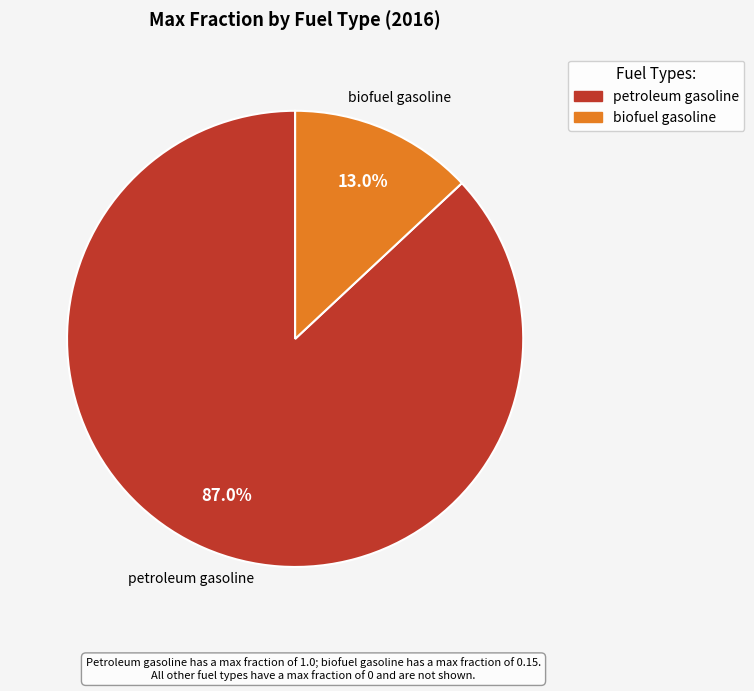

Do petroleum gasoline and biofuel gasoline together represent more than half of the pie?

Yes